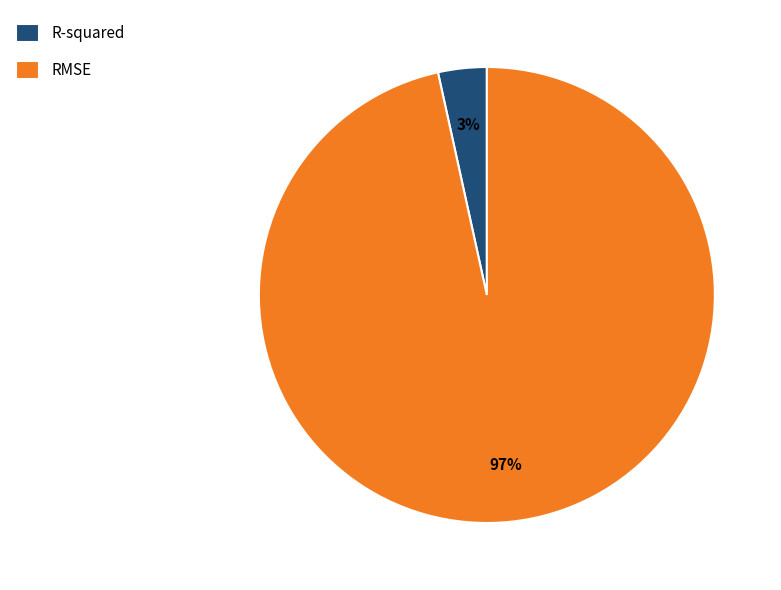

To the nearest percent, what portion does R-squared represent?

3%